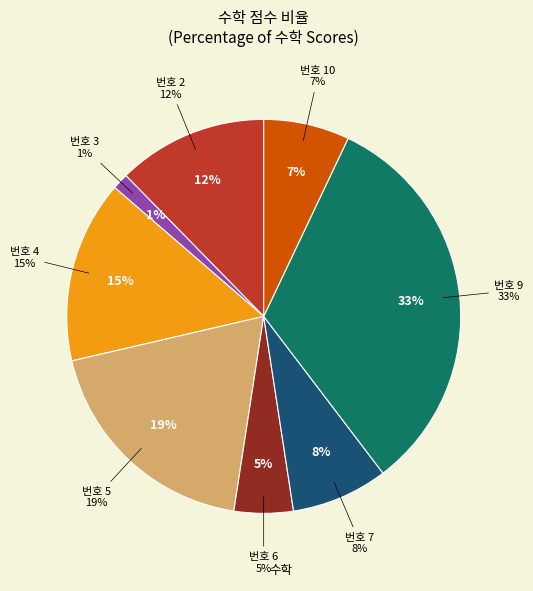

Approximately how many times larger is the value at 3 compared to 4?

0.1